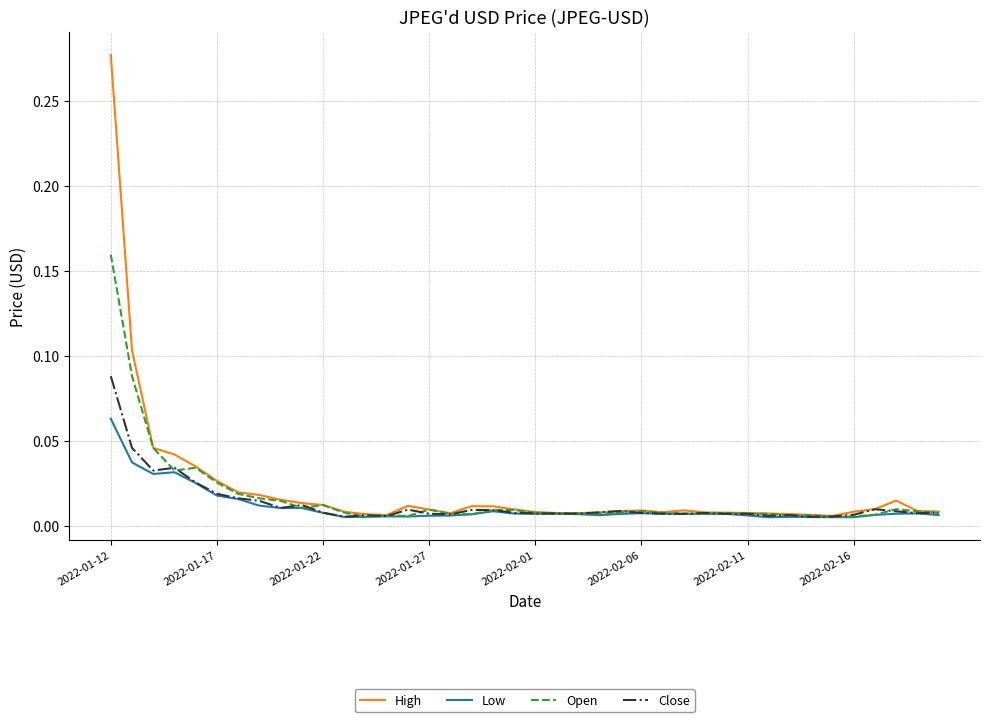

What is the sum of all Low values?

0.4